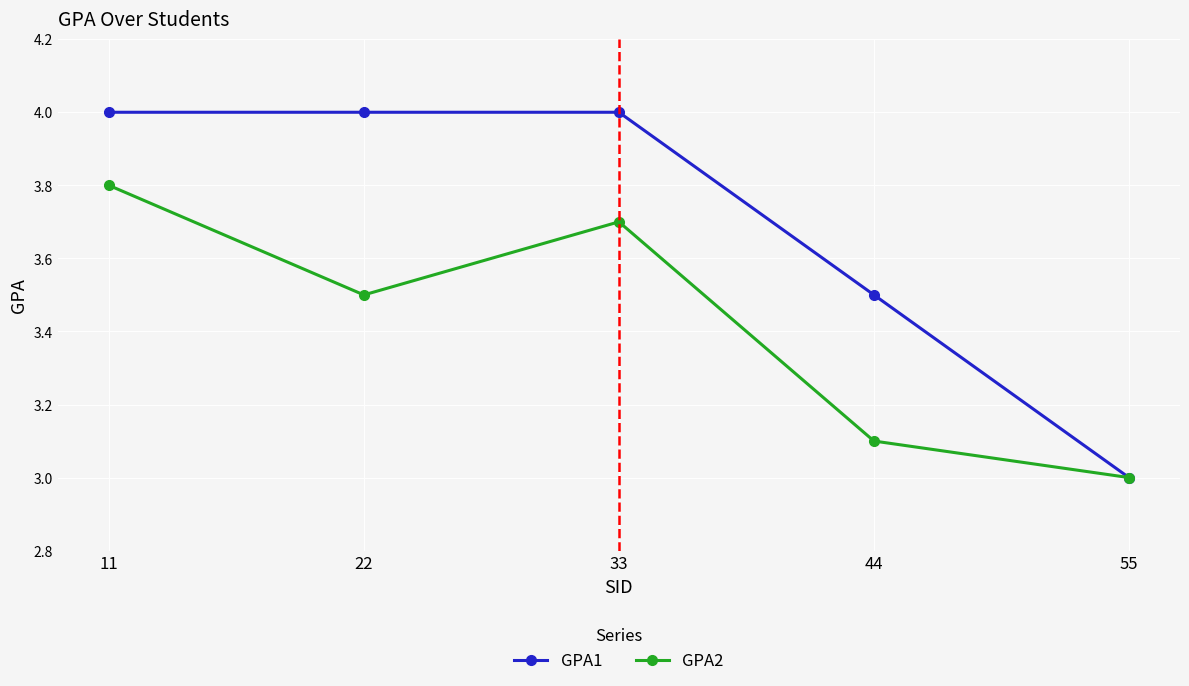

Which series has the largest total across all categories?

GPA1